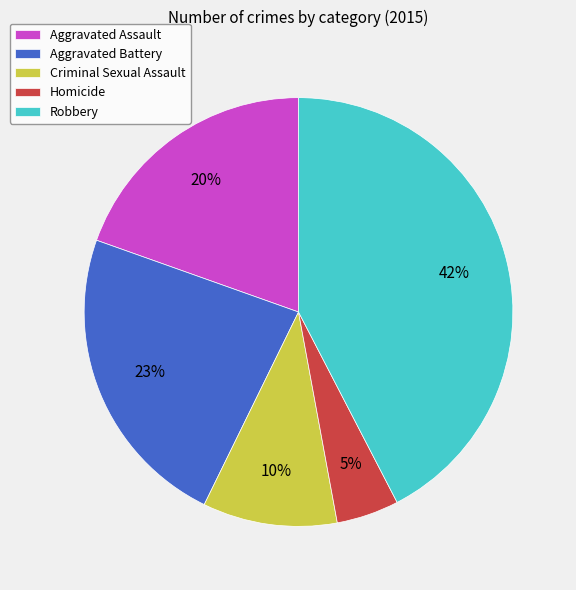

To the nearest percent, what is the average slice percentage?

20%